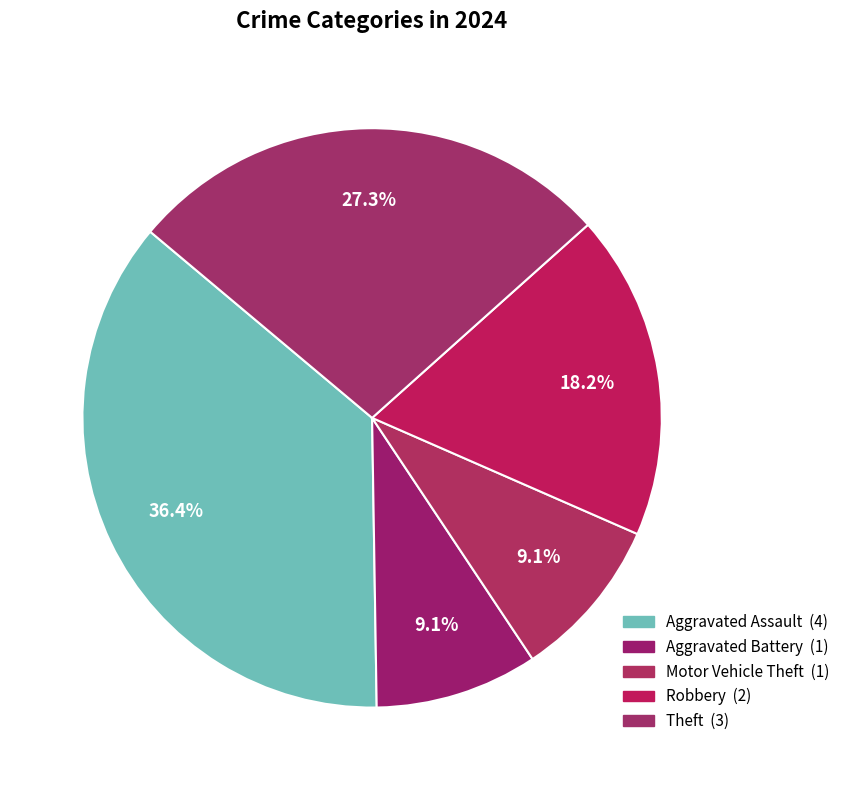

What percentage is the Aggravated Battery slice, to the nearest percent?

9%